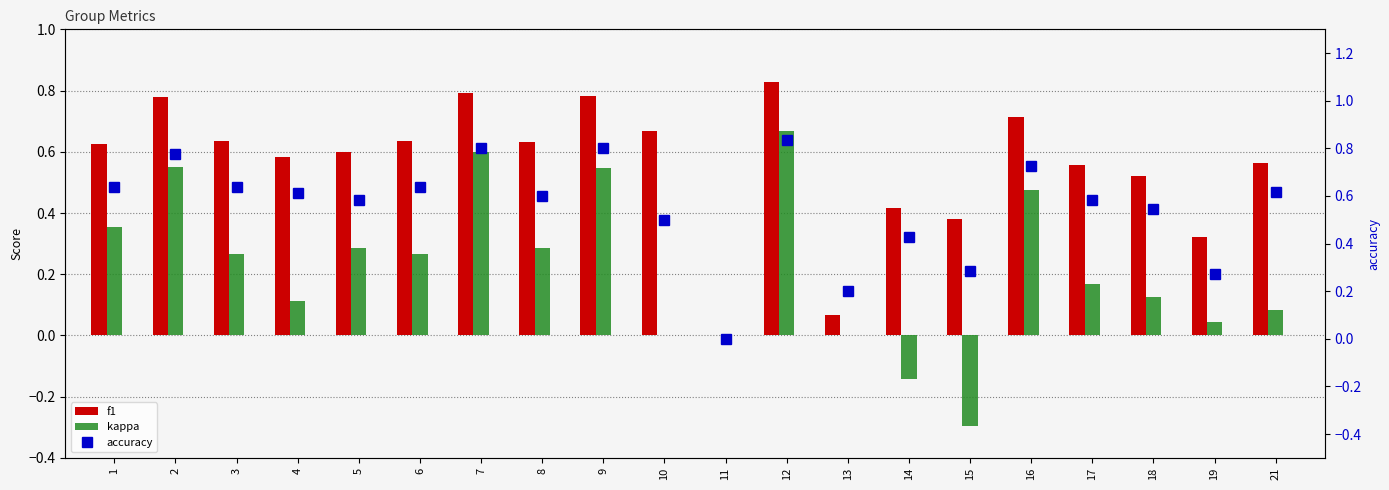

Reading left to right, extract all data points from this chart.

f1: 1=0.6	2=0.8	3=0.6	4=0.6	5=0.6	6=0.6	7=0.8	8=0.6	9=0.8	10=0.7	11=0.0	12=0.8	13=0.1	14=0.4	15=0.4	16=0.7	17=0.6	18=0.5	19=0.3	21=0.6
kappa: 1=0.4	2=0.6	3=0.3	4=0.1	5=0.3	6=0.3	7=0.6	8=0.3	9=0.5	10=0.0	11=0.0	12=0.7	13=0.0	14=-0.1	15=-0.3	16=0.5	17=0.2	18=0.1	19=0.0	21=0.1
accuracy: 1=0.6	2=0.8	3=0.6	4=0.6	5=0.6	6=0.6	7=0.8	8=0.6	9=0.8	10=0.5	11=0.0	12=0.8	13=0.2	14=0.4	15=0.3	16=0.7	17=0.6	18=0.5	19=0.3	21=0.6